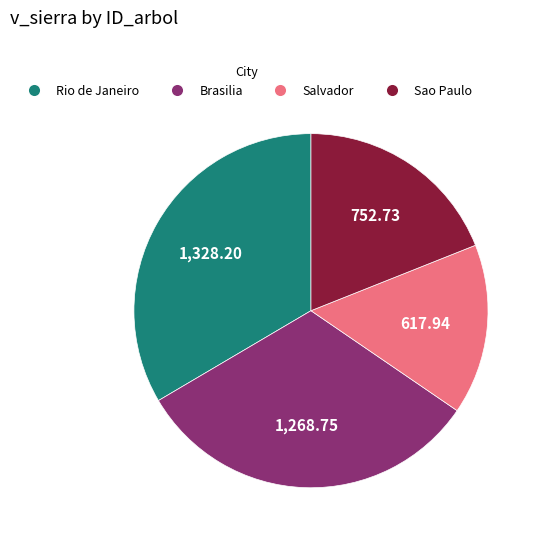

Is there any slice that represents more than half of the pie?

No